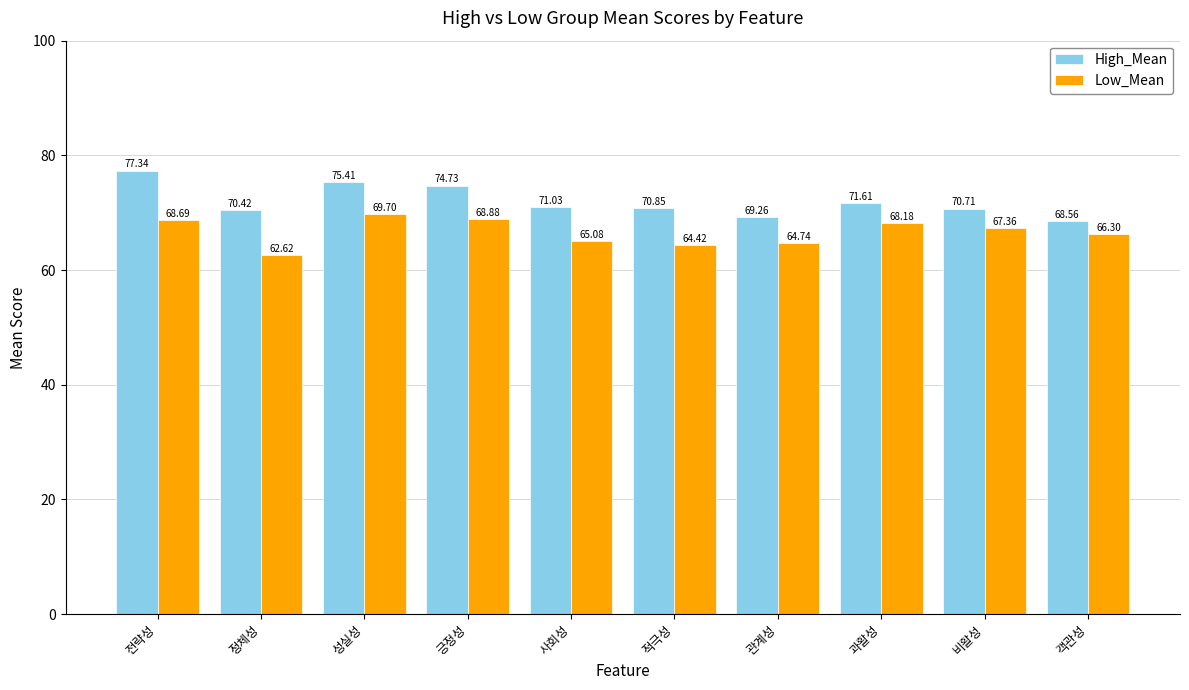

Which series has the widest spread of values?

High_Mean